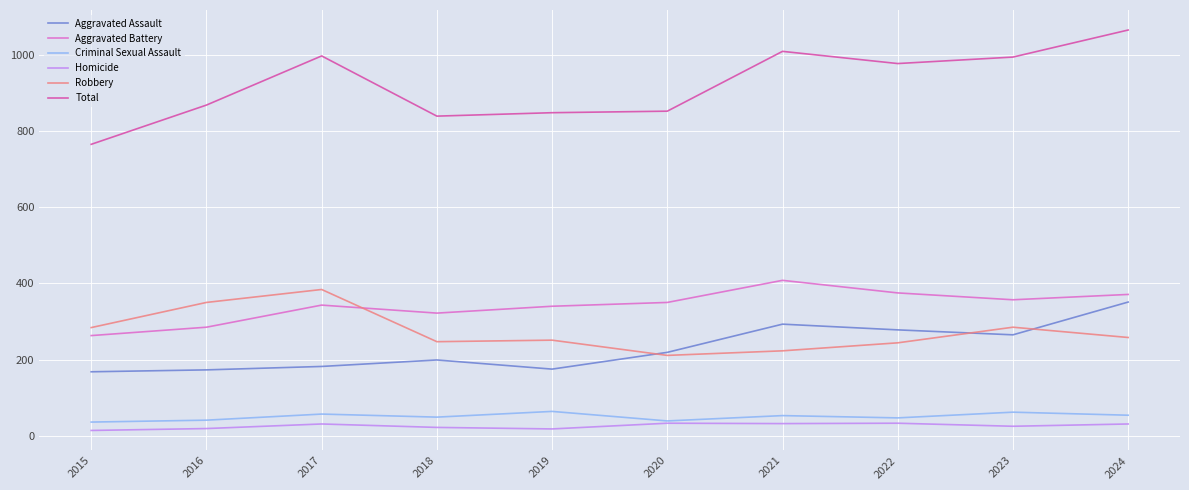

Is it true that Robbery equals 145 at 2017?

False